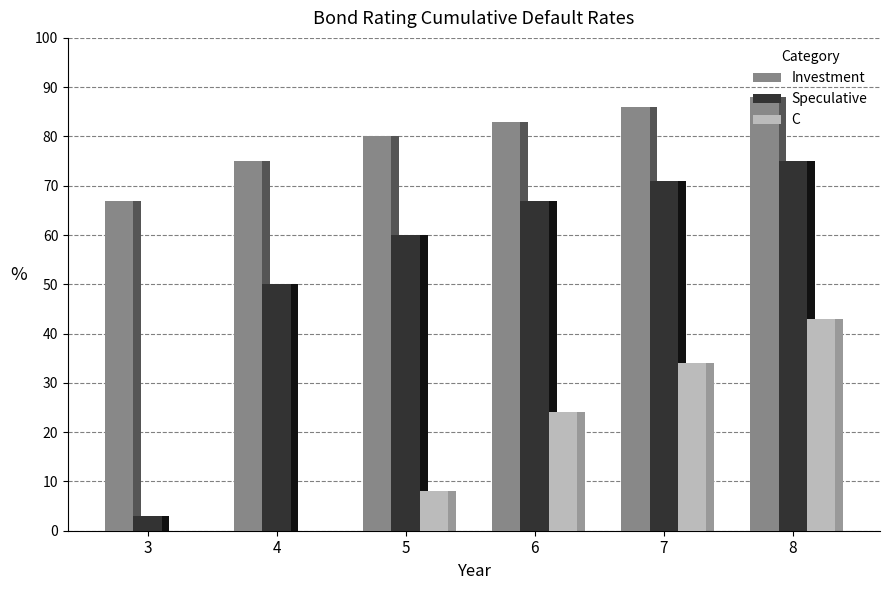

How many distinct data groups are displayed?

3